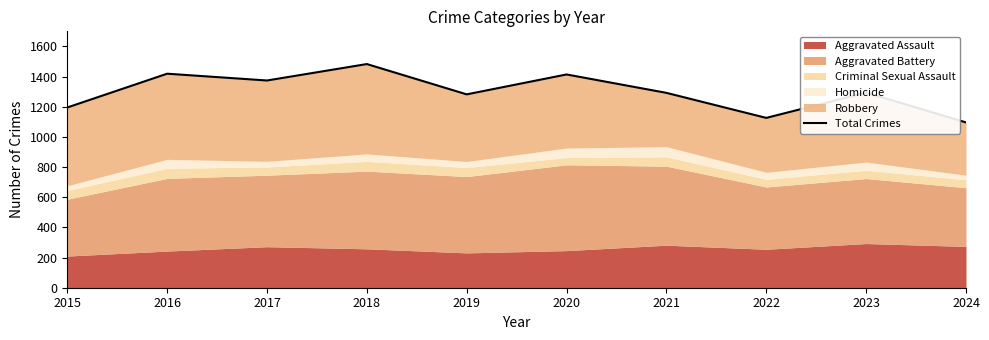

What is the difference between the second highest and second lowest values?

293